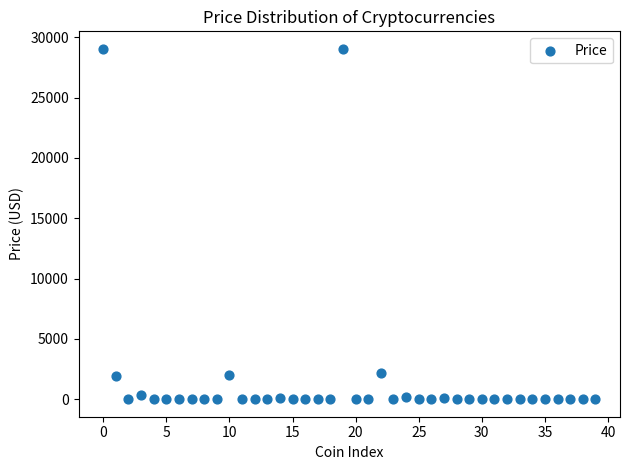

What is the range of Y values (max minus min)?

29031.9